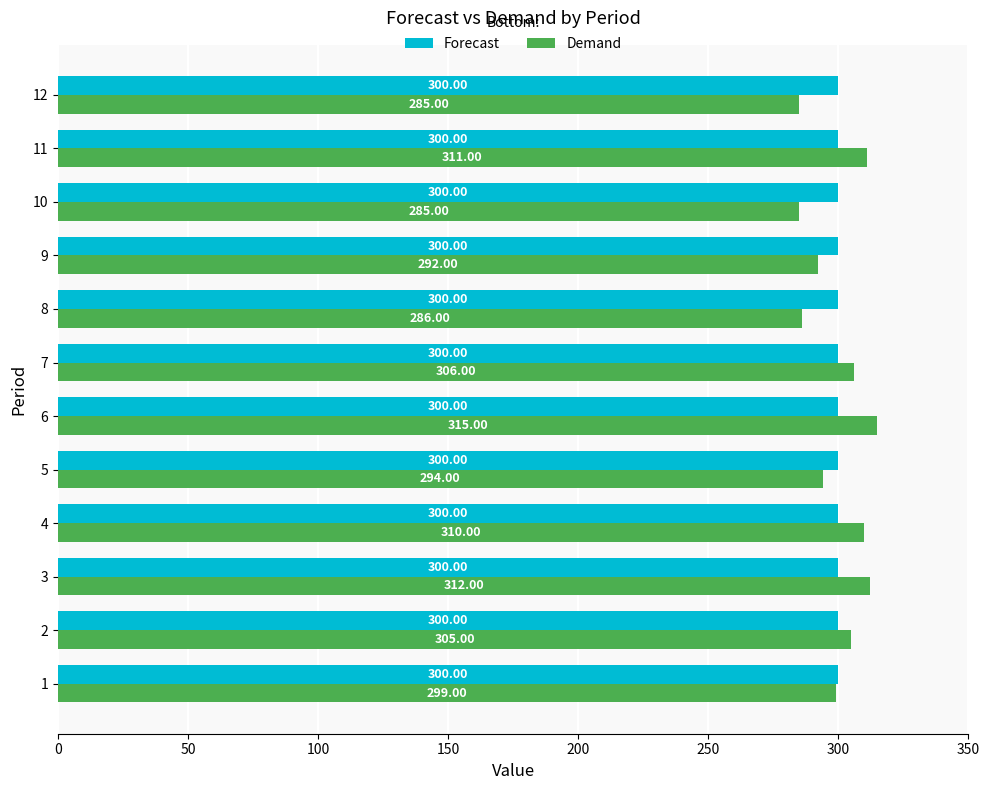

At 11, list the series in order from largest to smallest.

Demand, Forecast